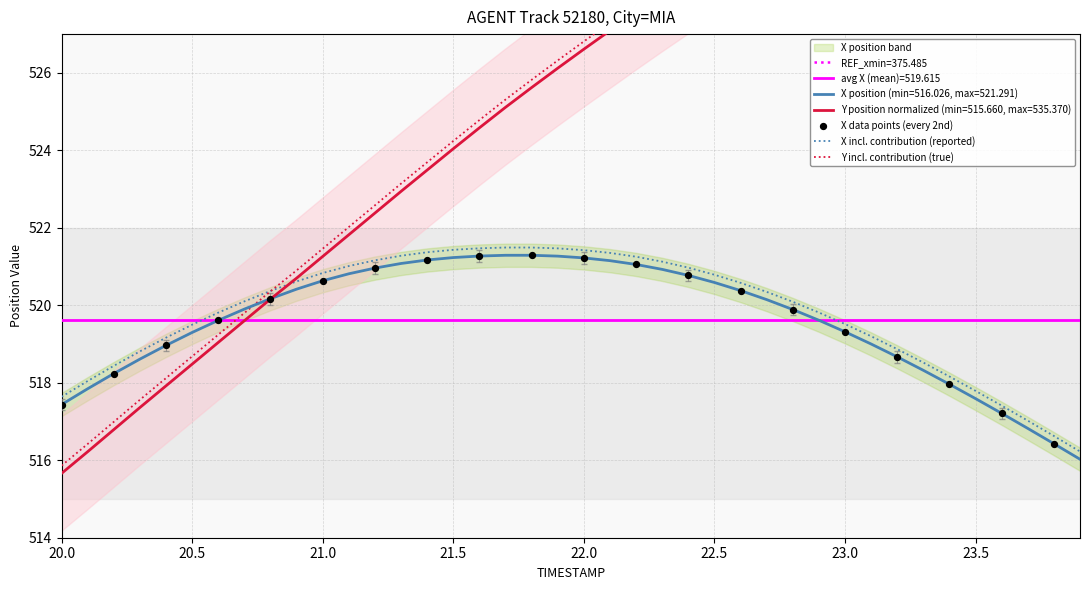

Which series reaches the maximum Y coordinate?

Y